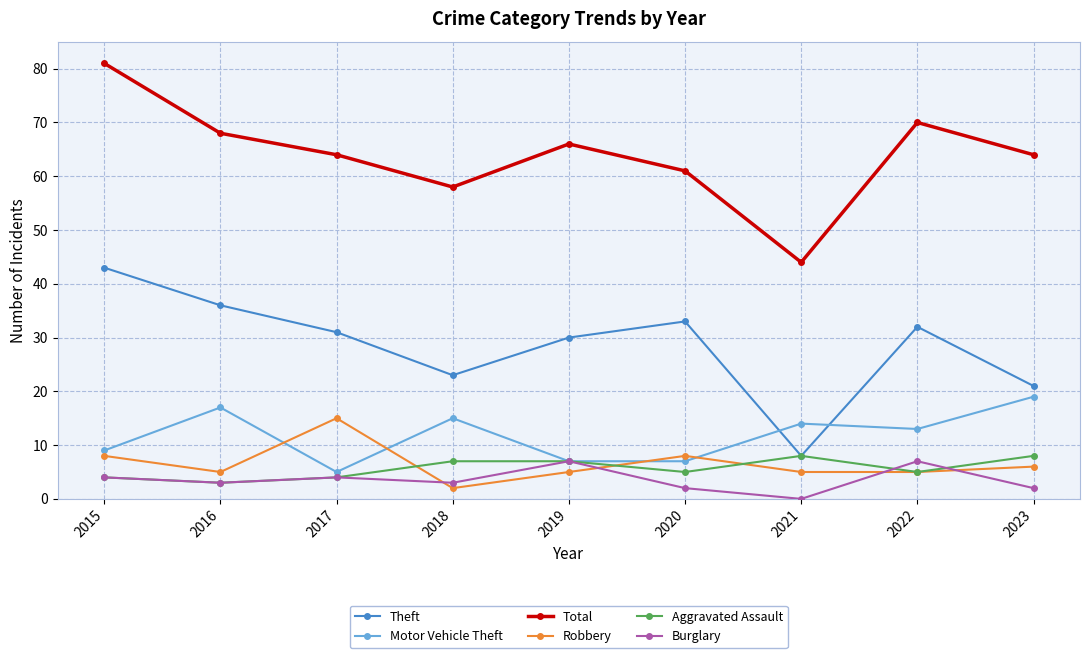

Reading right to left, what are all the values shown in this chart?

Theft: 2023=21	2022=32	2021=8	2020=33	2019=30	2018=23	2017=31	2016=36	2015=43
Motor Vehicle Theft: 2023=19	2022=13	2021=14	2020=7	2019=7	2018=15	2017=5	2016=17	2015=9
Total: 2023=64	2022=70	2021=44	2020=61	2019=66	2018=58	2017=64	2016=68	2015=81
Robbery: 2023=6	2022=5	2021=5	2020=8	2019=5	2018=2	2017=15	2016=5	2015=8
Aggravated Assault: 2023=8	2022=5	2021=8	2020=5	2019=7	2018=7	2017=4	2016=3	2015=4
Burglary: 2023=2	2022=7	2021=0	2020=2	2019=7	2018=3	2017=4	2016=3	2015=4